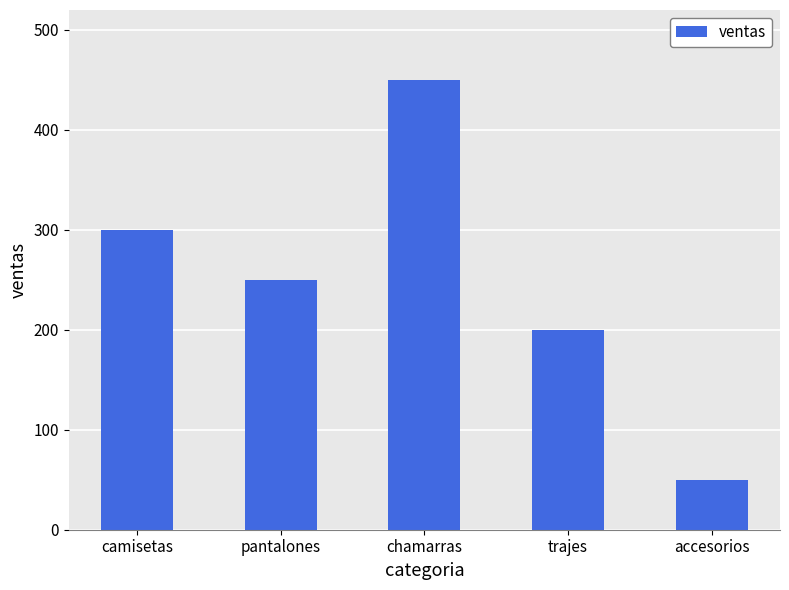

What is the sum of all values?

1250